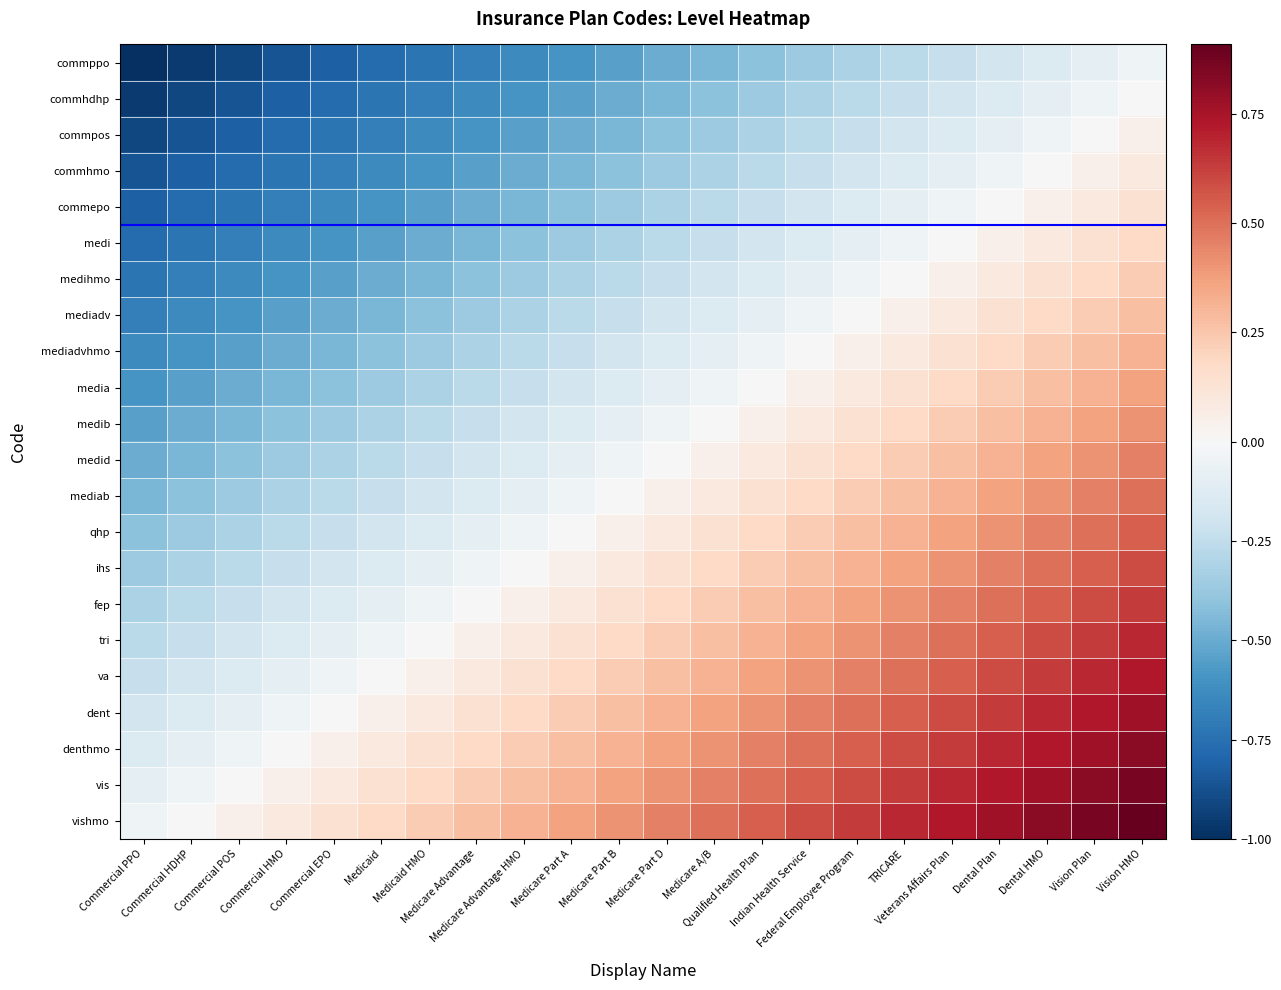

What is the maximum value shown in the chart?

0.9